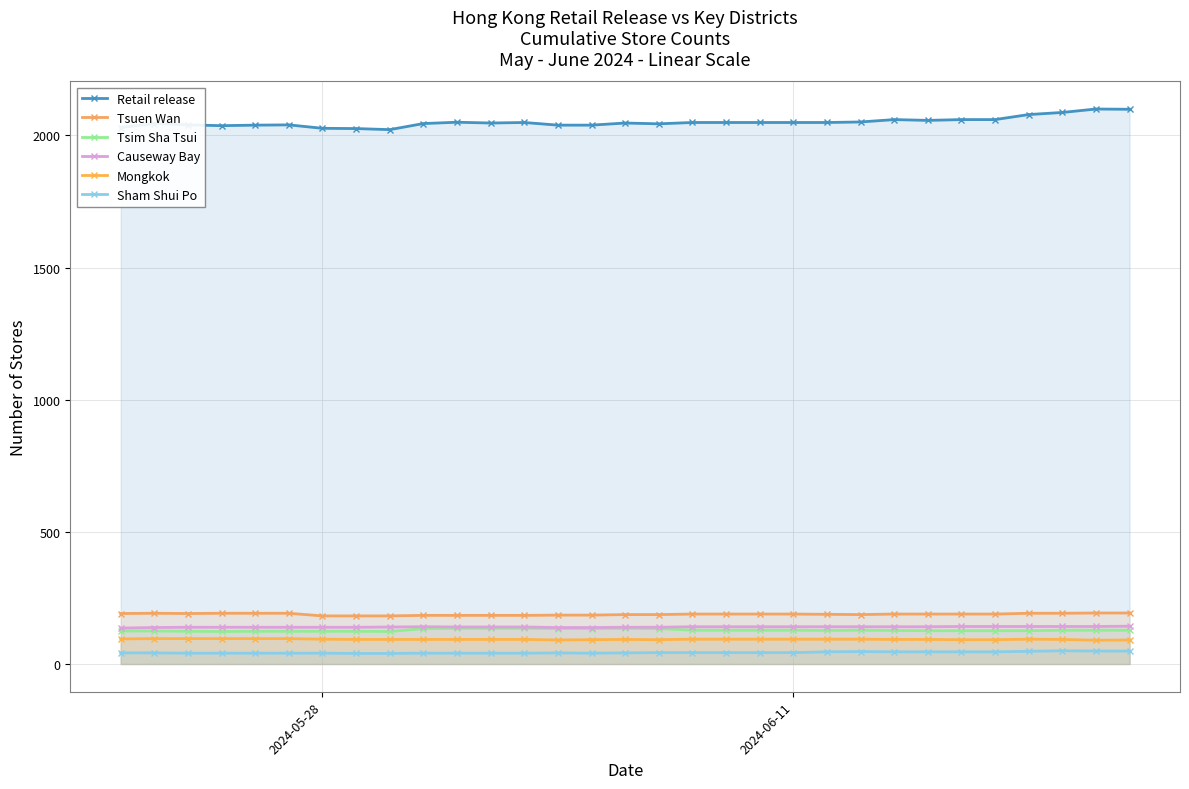

How many lines are shown in the chart?

6